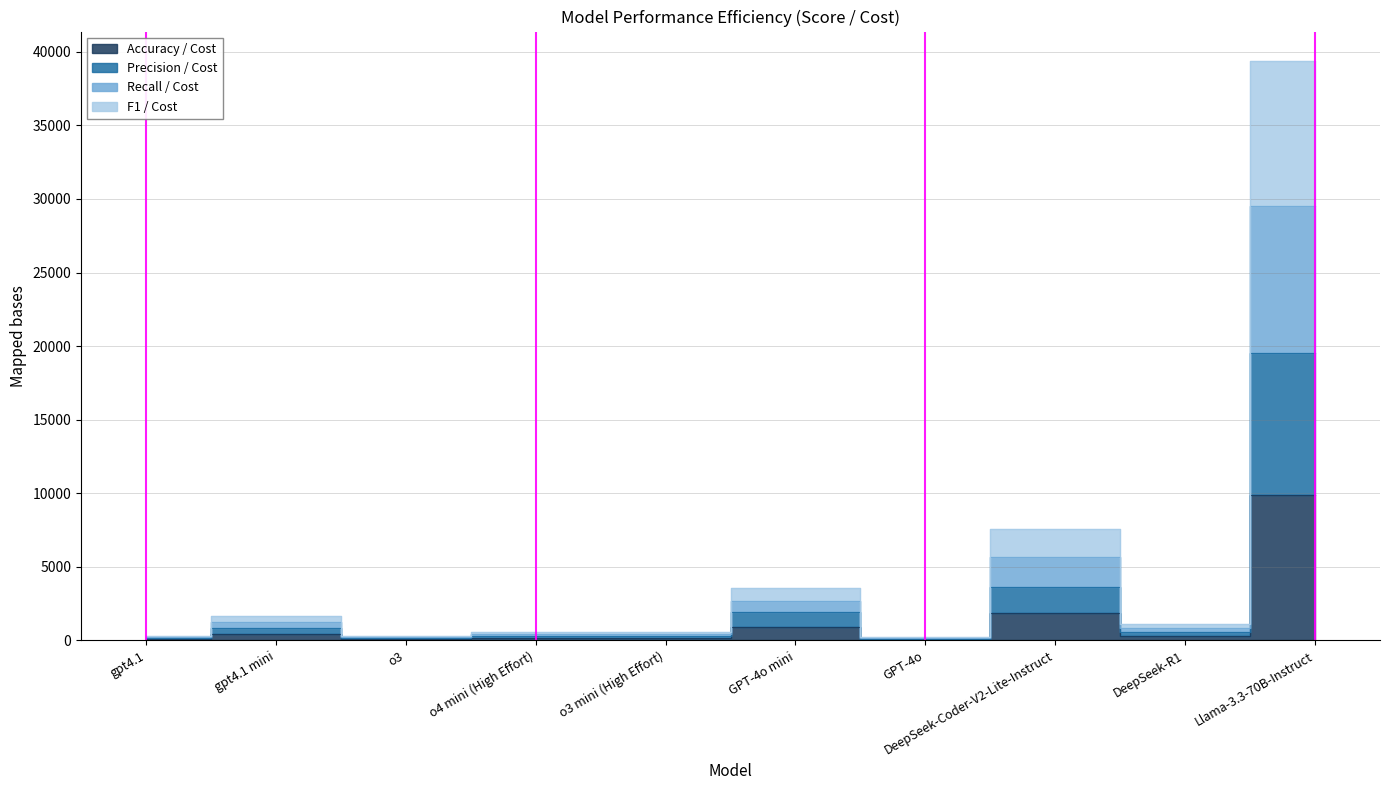

At which label does Precision / Cost first exceed 549?

gpt4.1 mini